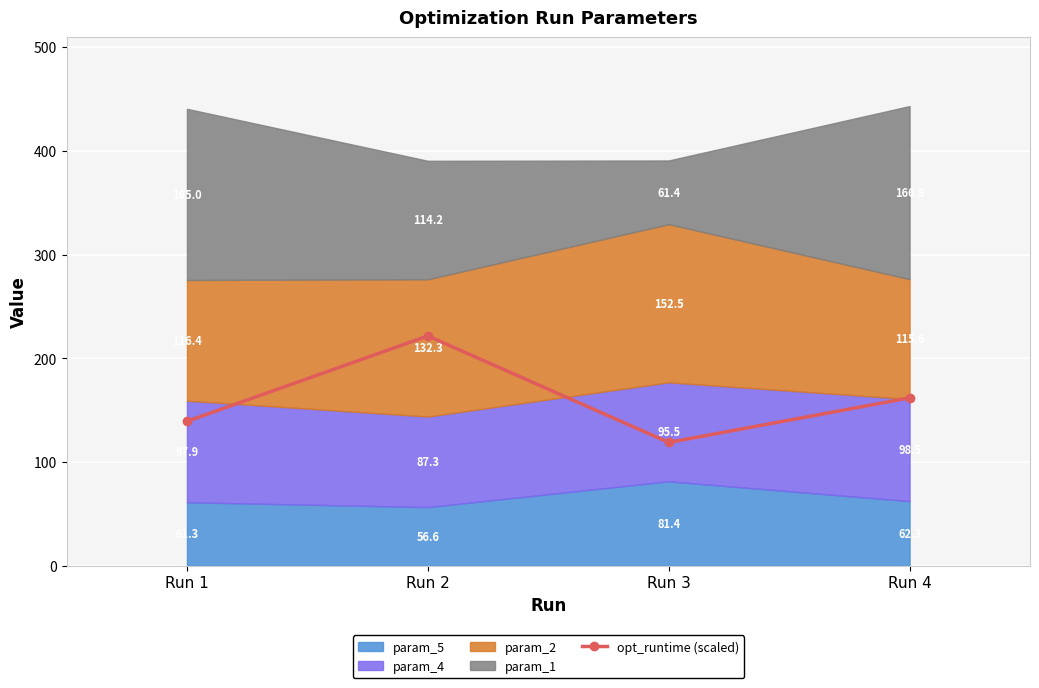

What is the sum of the values at Run 2 and Run 3?

340.5